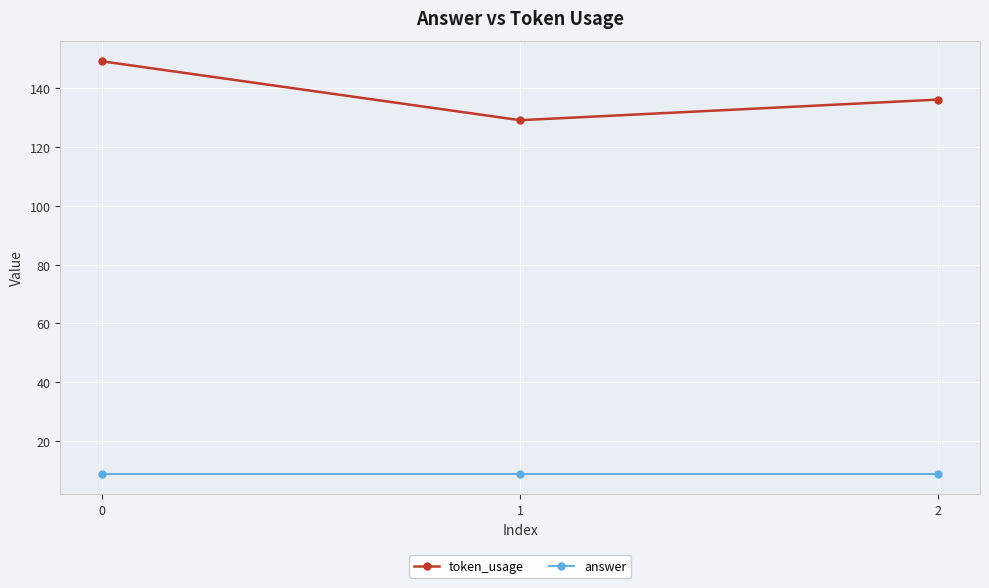

Which series has the largest total across all categories?

token_usage